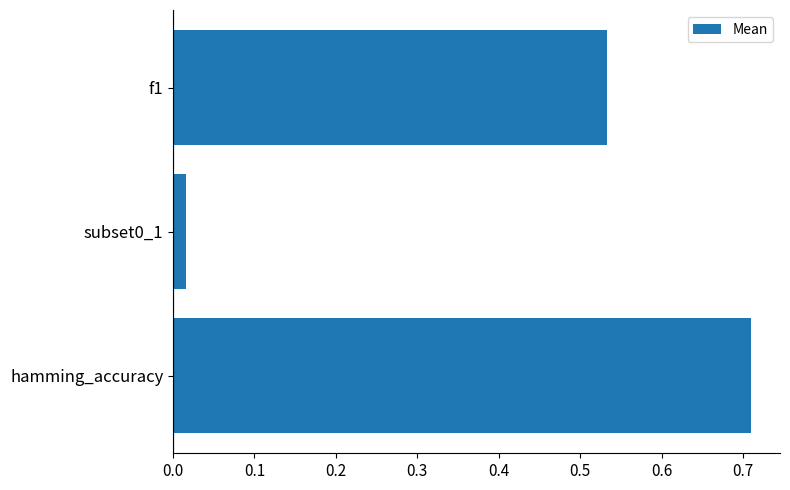

What is the sum of all values?

1.3